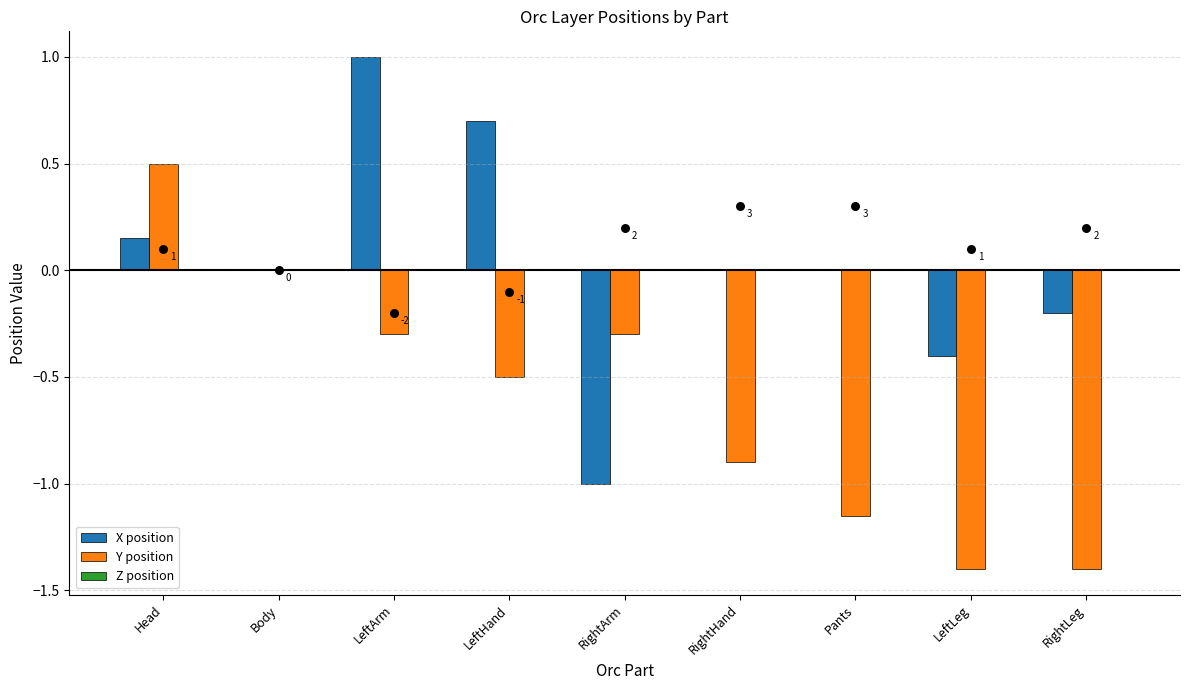

Is the value of X position at RightLeg greater than the value of Z position at Pants?

No